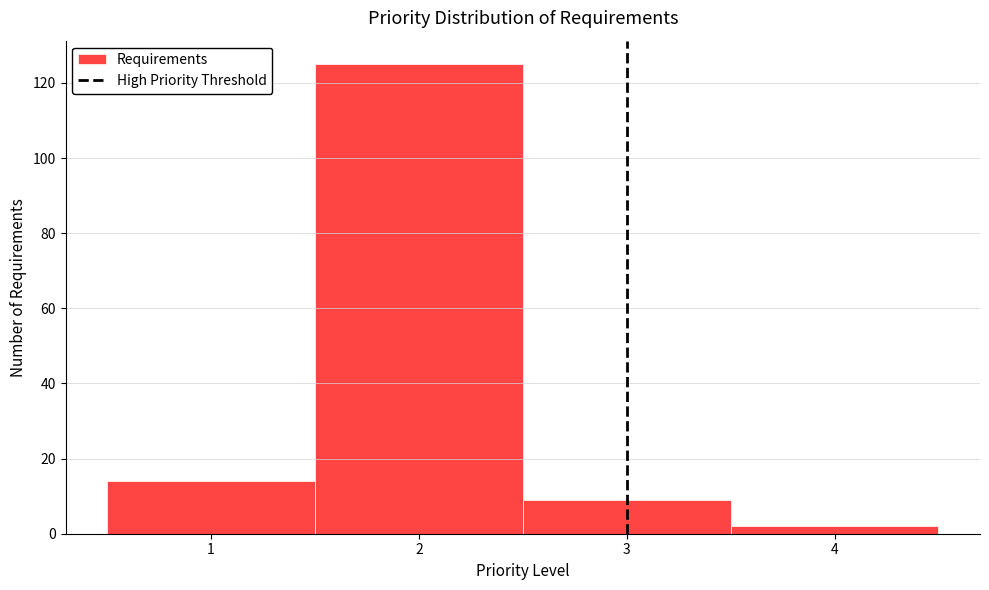

Reading left to right, transcribe this chart: for each bar, give the range it covers on the x-axis and its height. The values are not printed on the chart, so give them approximately, as read against the axis.

0.5 to 1.5: 14
1.5 to 2.5: 126
2.5 to 3.5: 10
3.5 to 4.5: 2